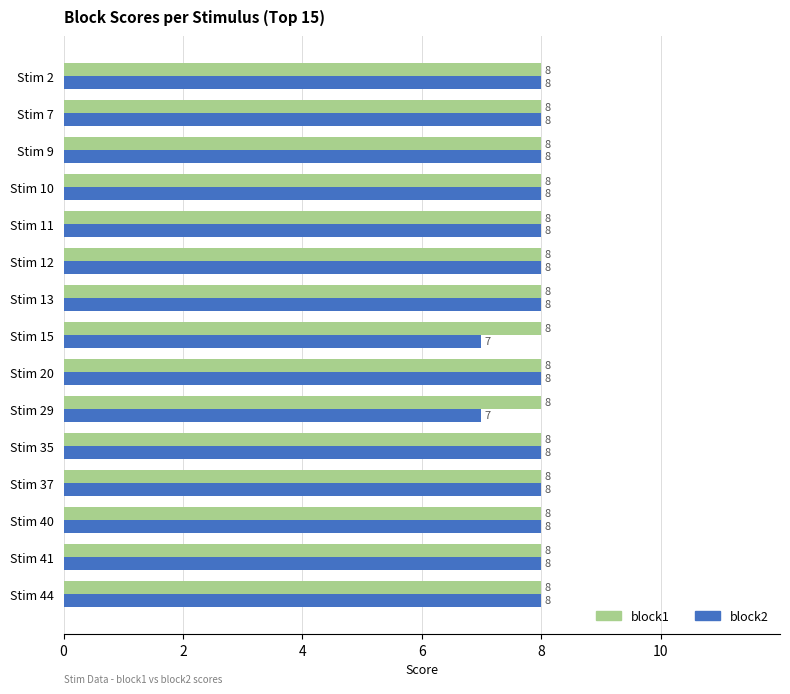

What is the sum of all block1 values?

120